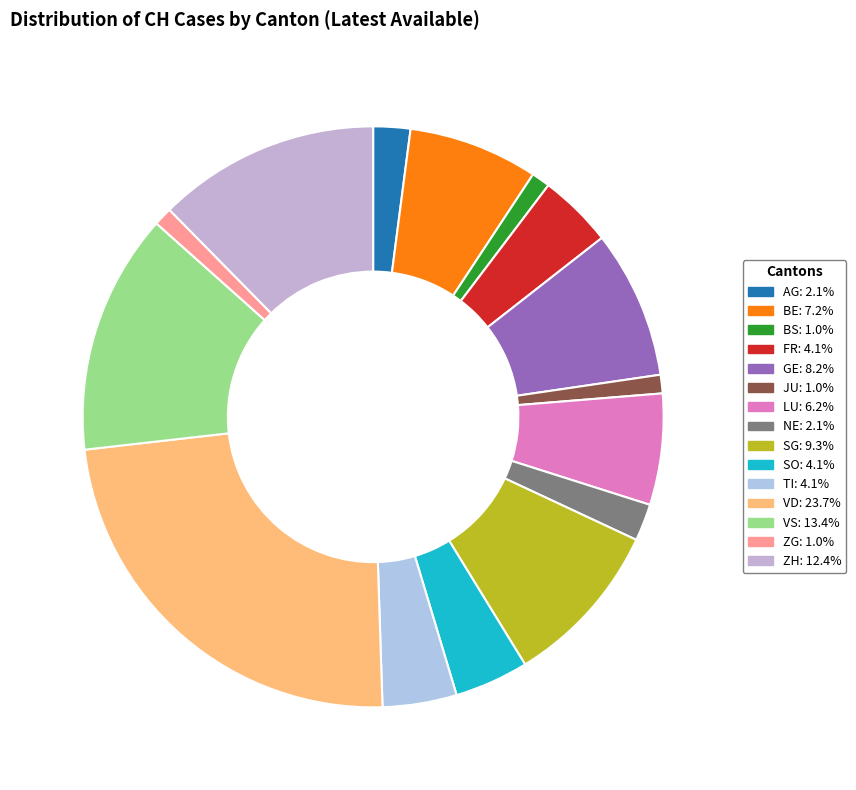

True or false: FR accounts for 4% of the total.

True